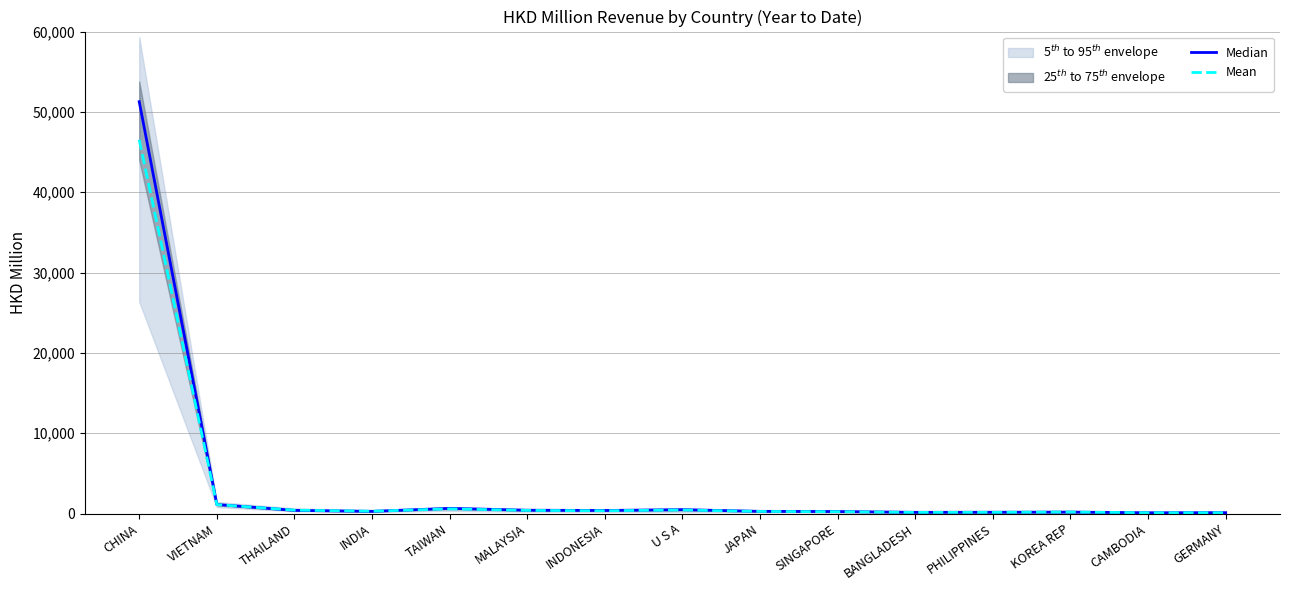

Where is the first local minimum for Median?

INDIA